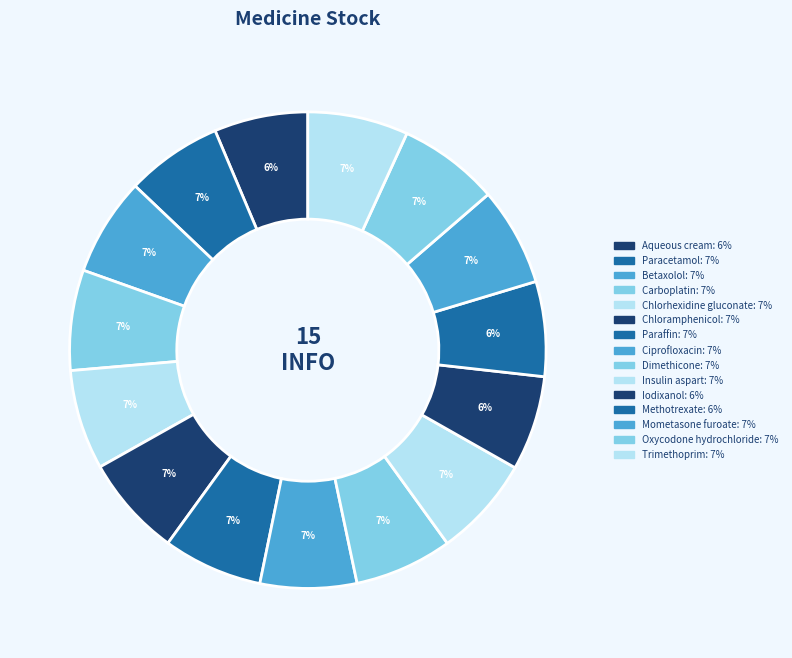

What is the total percentage of Chlorhexidine gluconate and Paracetamol?

13.3%